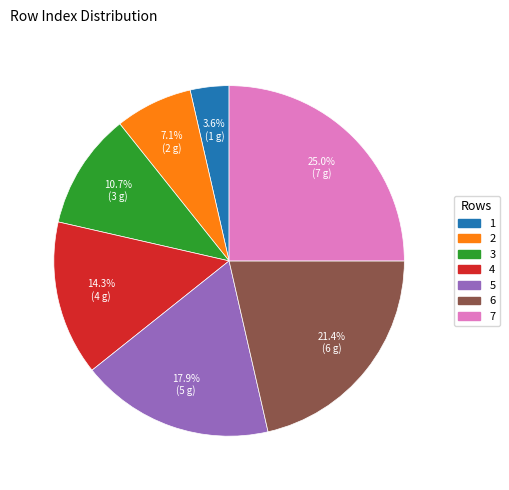

Which has a higher value, 2 or 5?

5